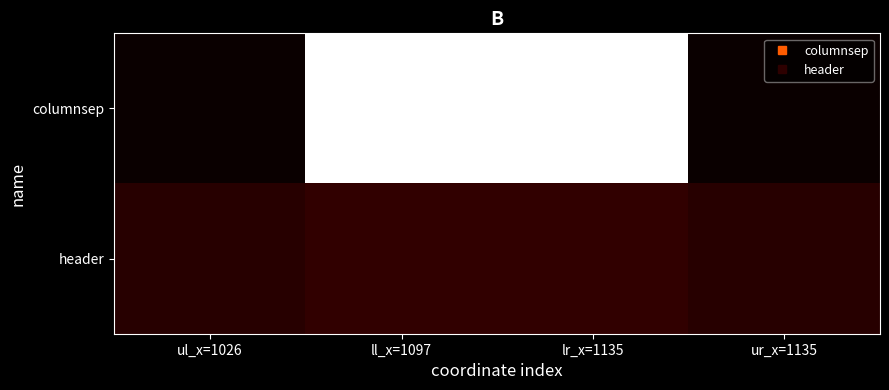

What is the spread (max minus min) of values at ul_x=1026?

143